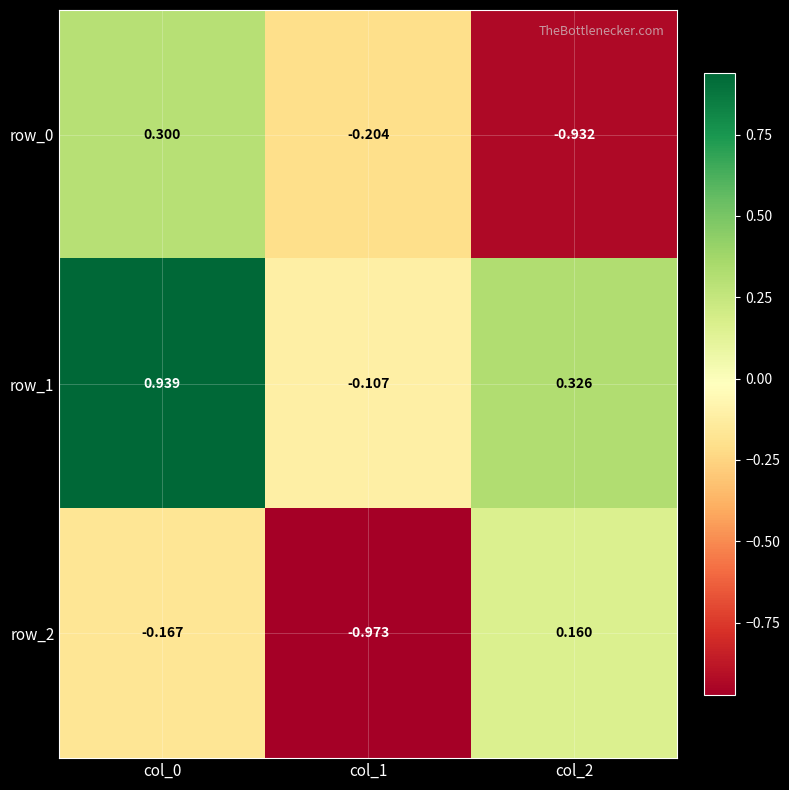

Is the value of row_0 at col_2 greater than the value of row_1 at col_1?

No